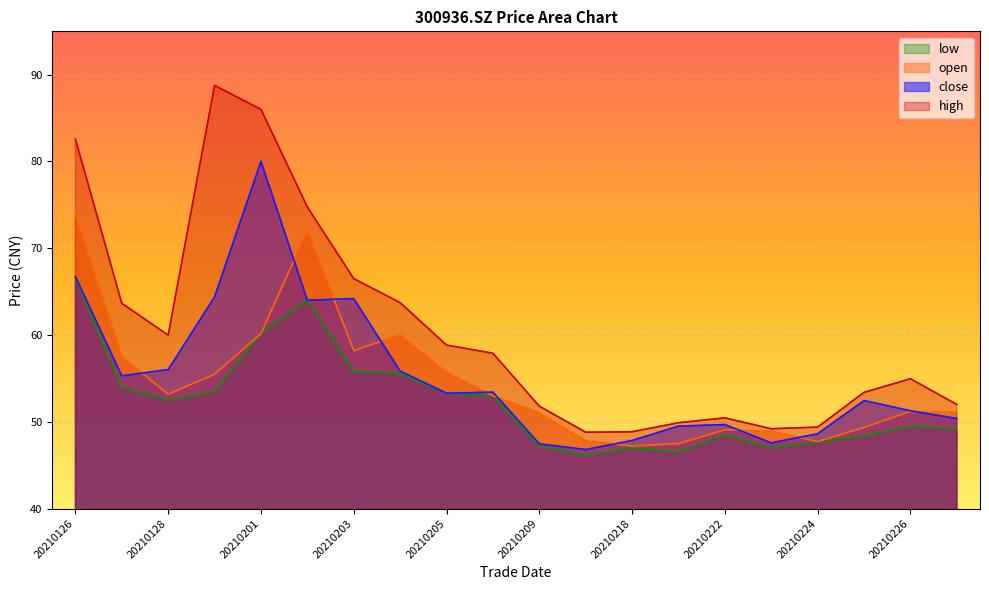

True or false: open has a value of 69.8 at 20210208.

False